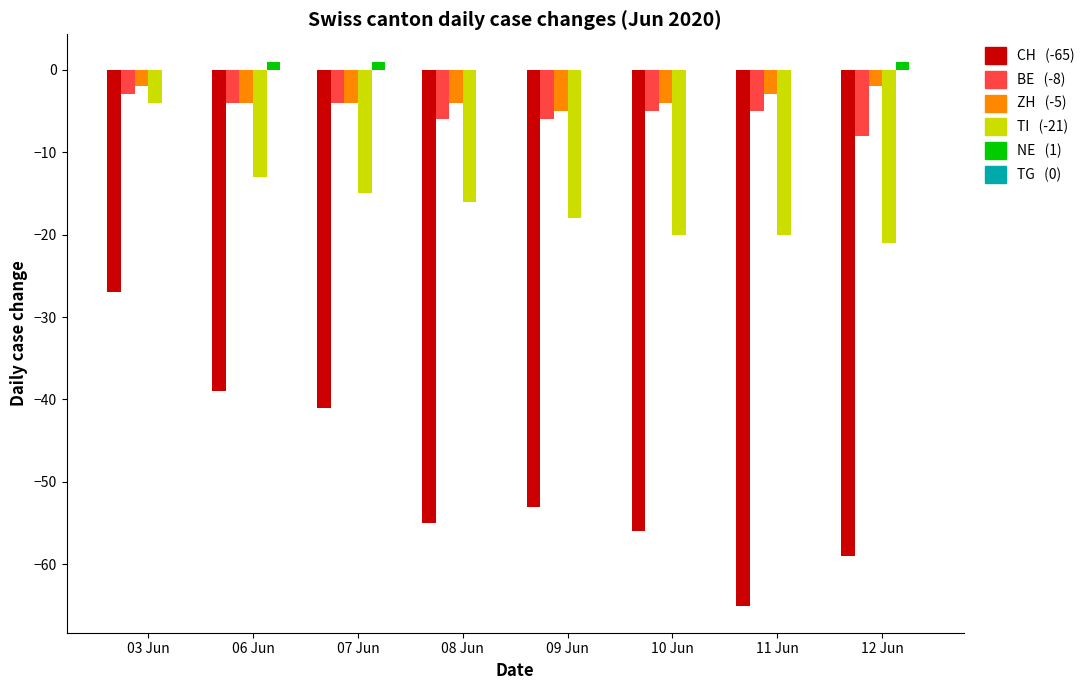

What is the total value across all series at 10 Jun?

-85